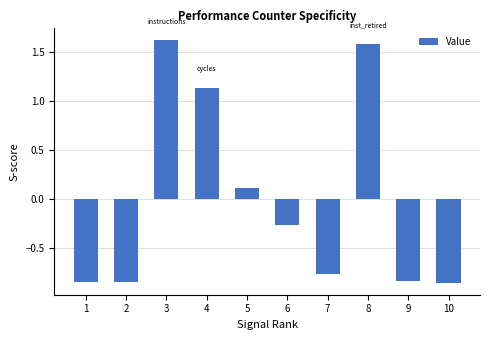

What is the difference between the values at 3 and 5?

1.5